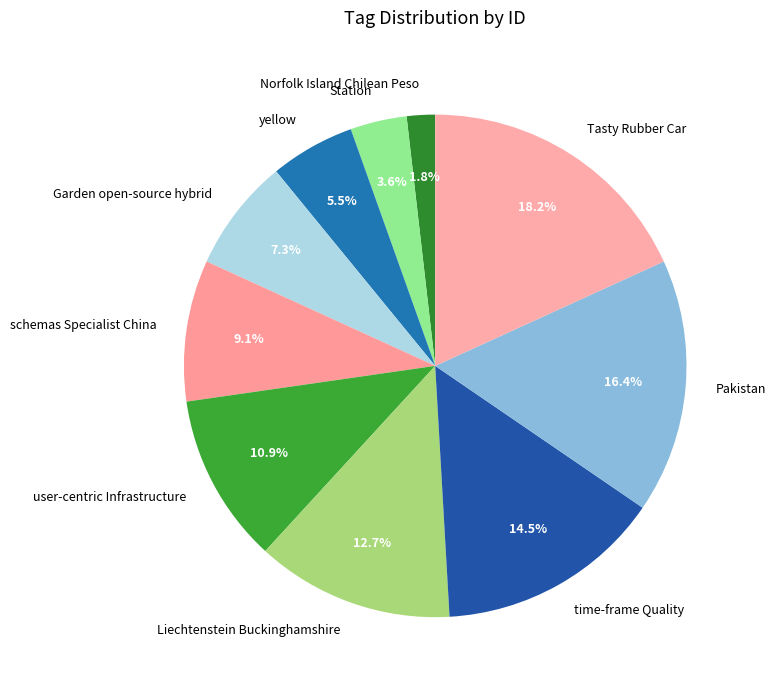

Which slice is the largest?

Tasty Rubber Car